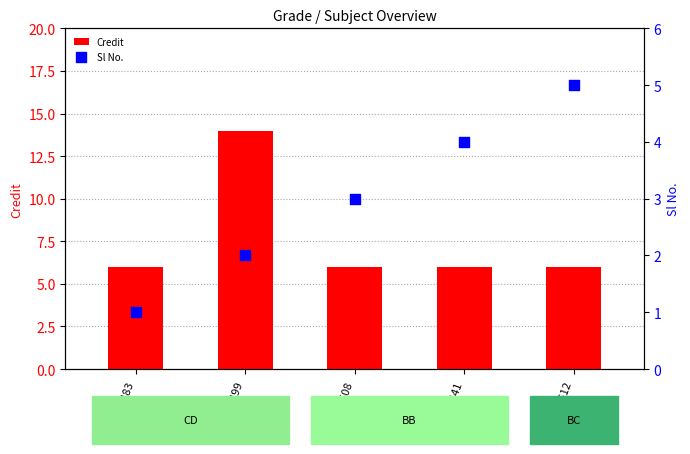

Which series has the largest total across all categories?

Credit